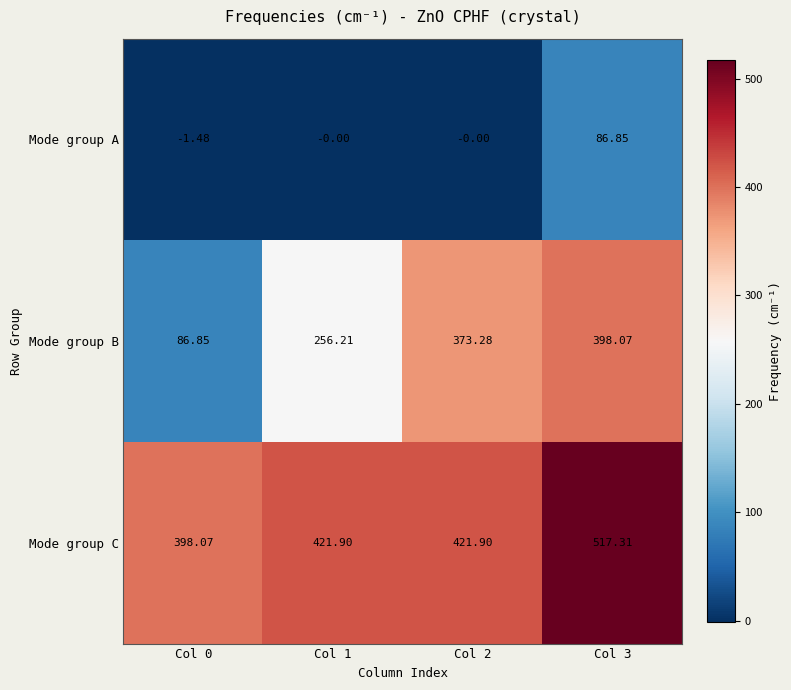

List the series in order of their peak value, lowest first.

Mode group A, Mode group B, Mode group C